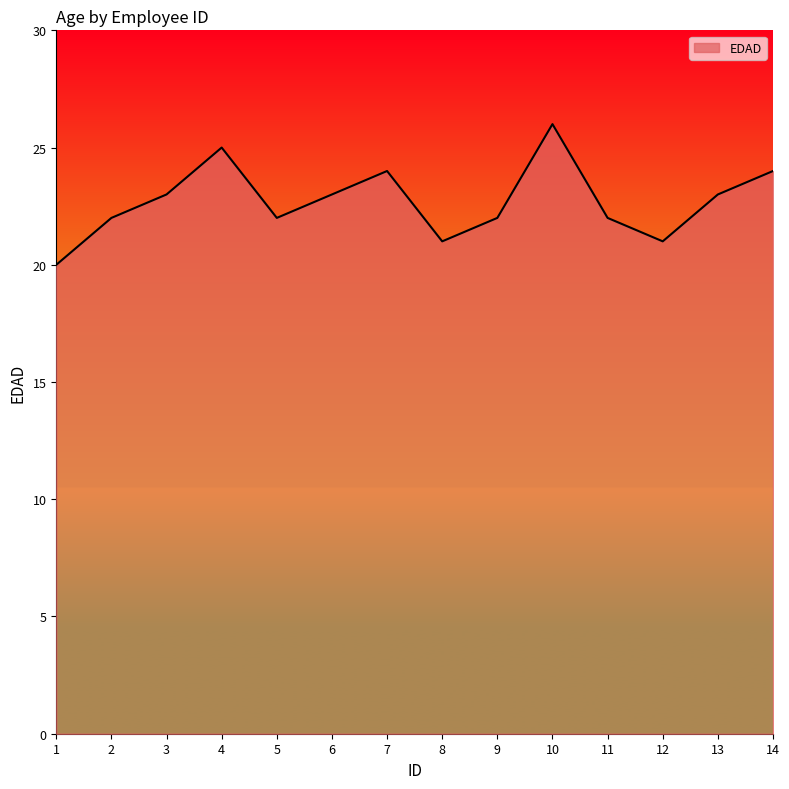

Reading right to left, what are all the values shown in this chart?

24	23	21	22	26	22	21	24	23	22	25	23	22	20